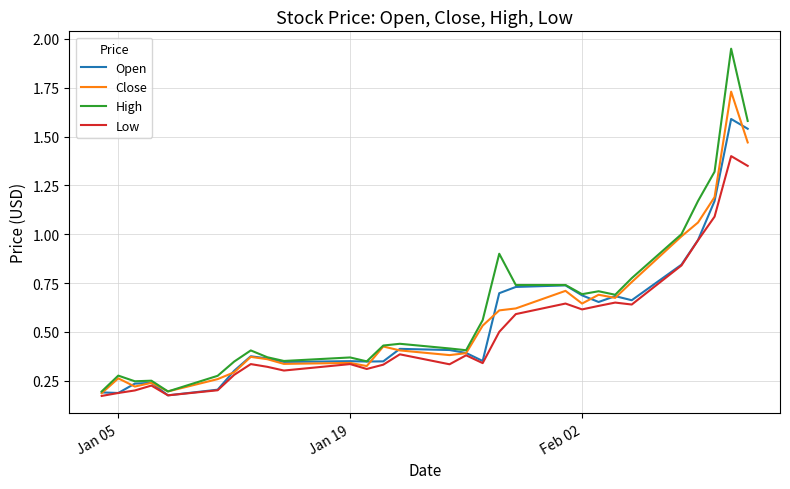

List the series in order of their peak value, highest first.

High, Close, Open, Low